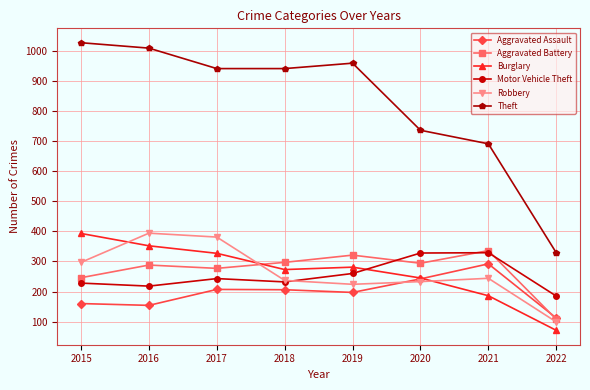

Which series has the largest total across all categories?

Theft